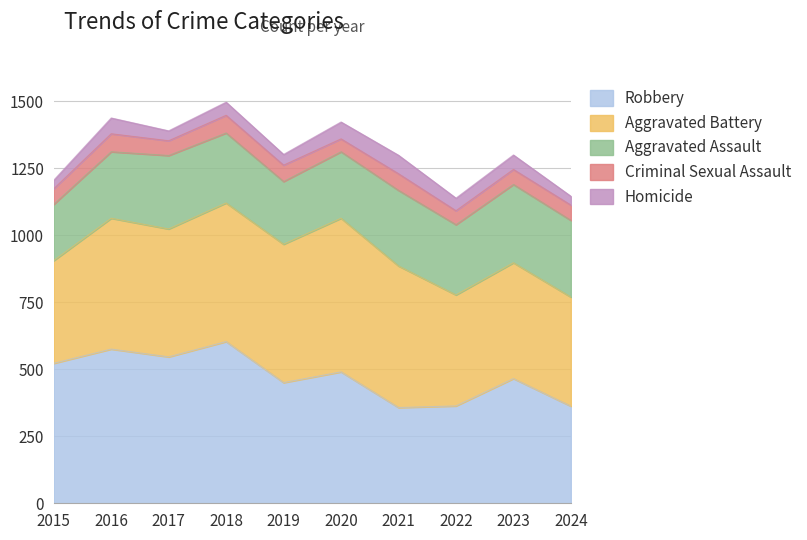

True or false: Aggravated Battery has a value of 573 at 2020.

True